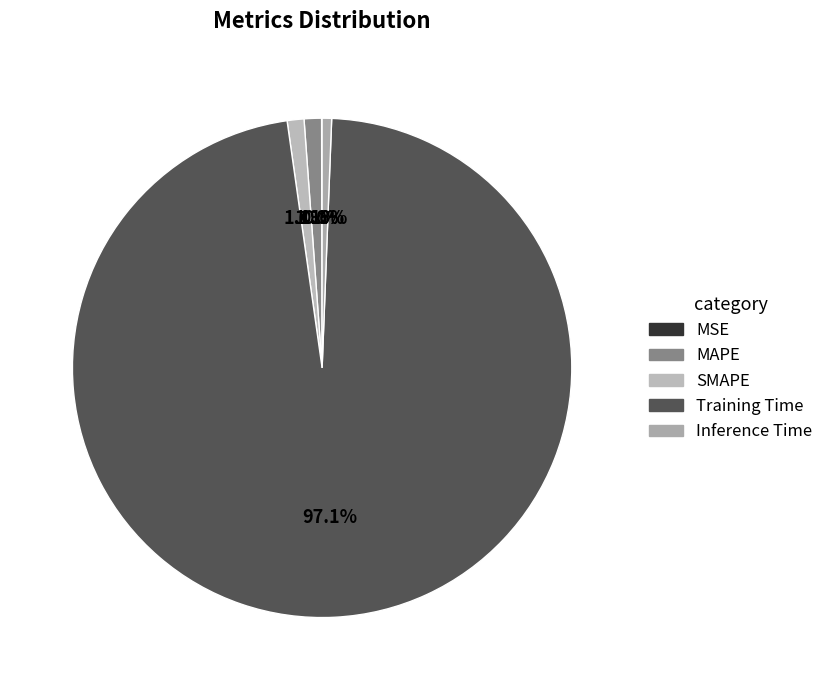

Which slice is the largest?

Training Time